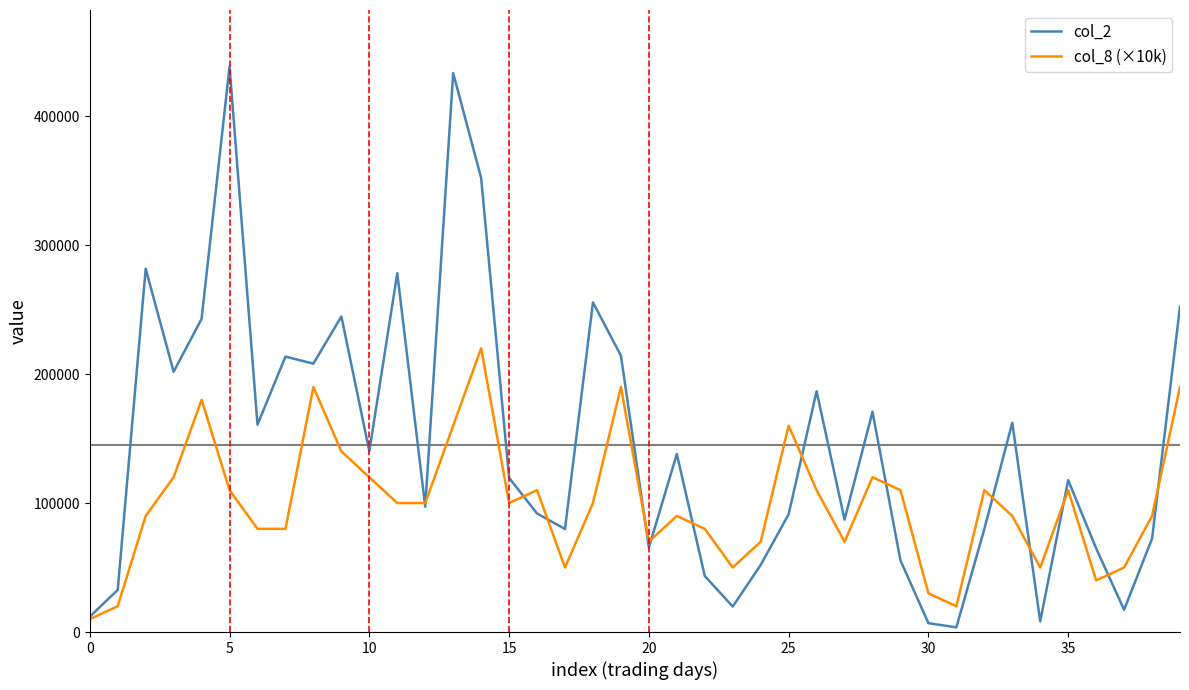

List the series in order of their overall mean, highest first.

col_2, col_8 (×10k)